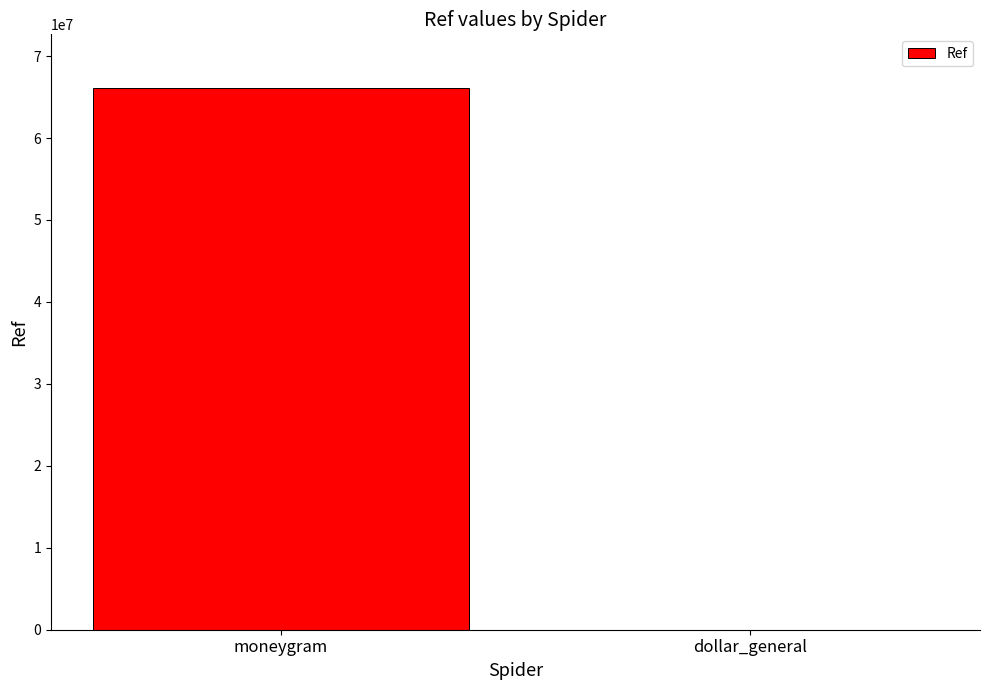

What value does the data have at moneygram?

66047829